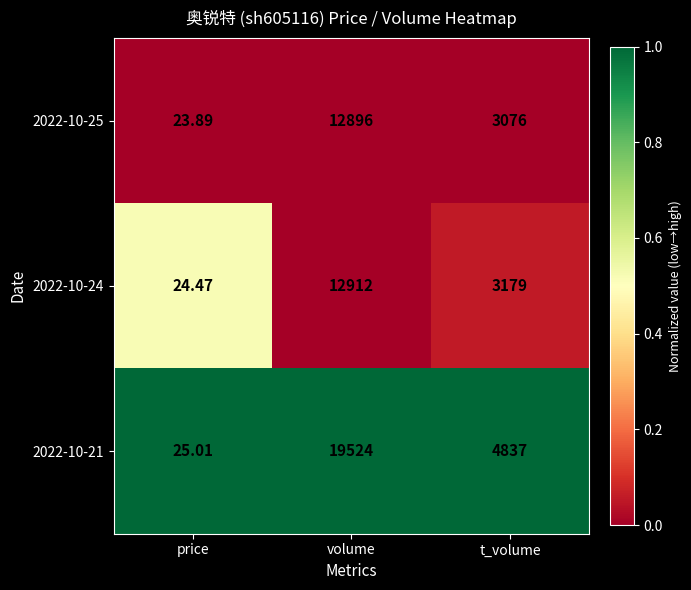

Which category has the highest value across all series?

volume